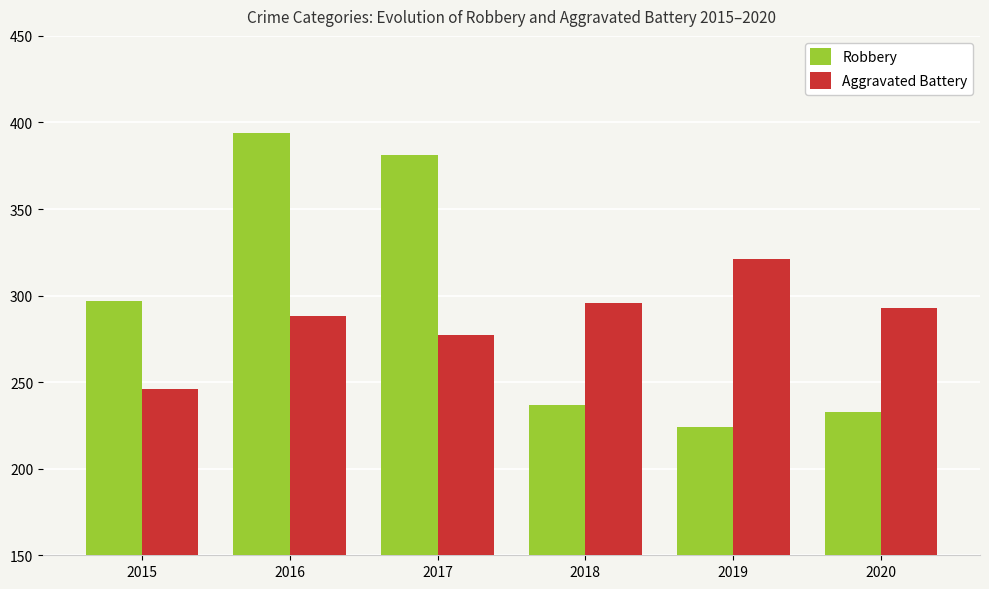

Rank the series by their maximum value, from highest to lowest.

Robbery, Aggravated Battery